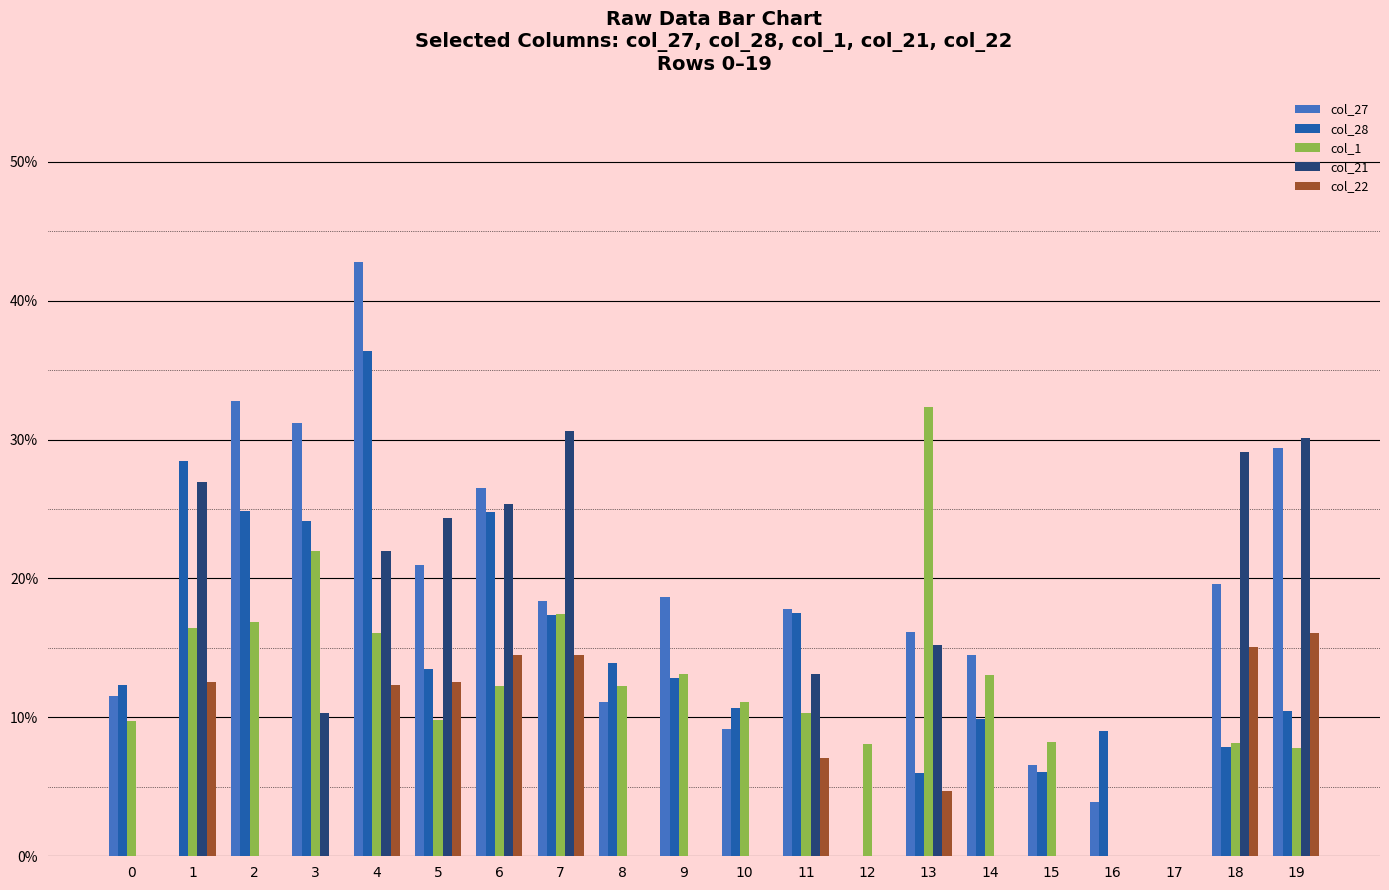

Does the chart contain stacked bars?

No